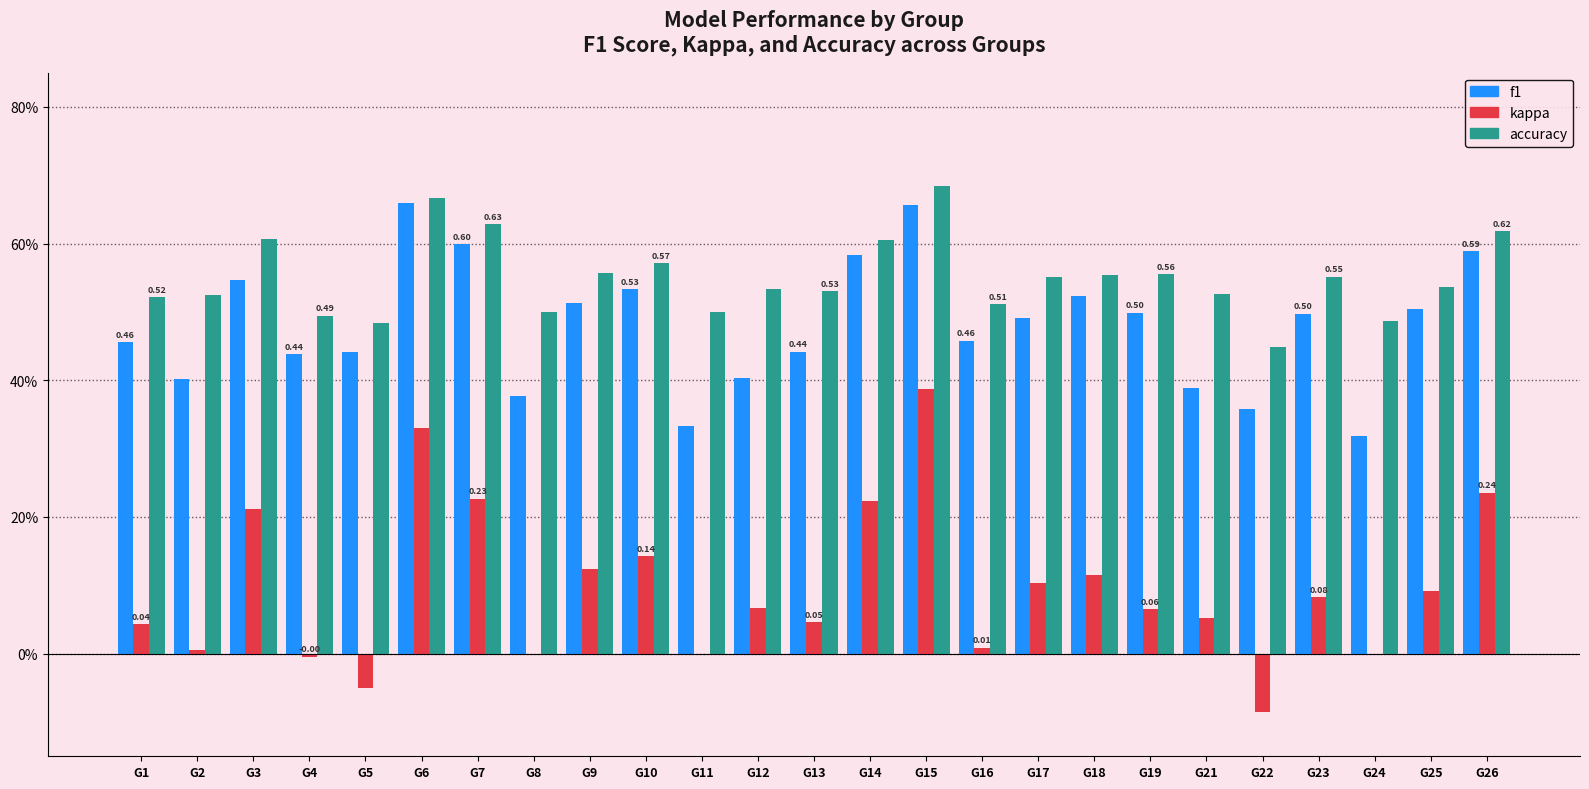

What are all the series names shown in the legend?

f1, kappa, accuracy